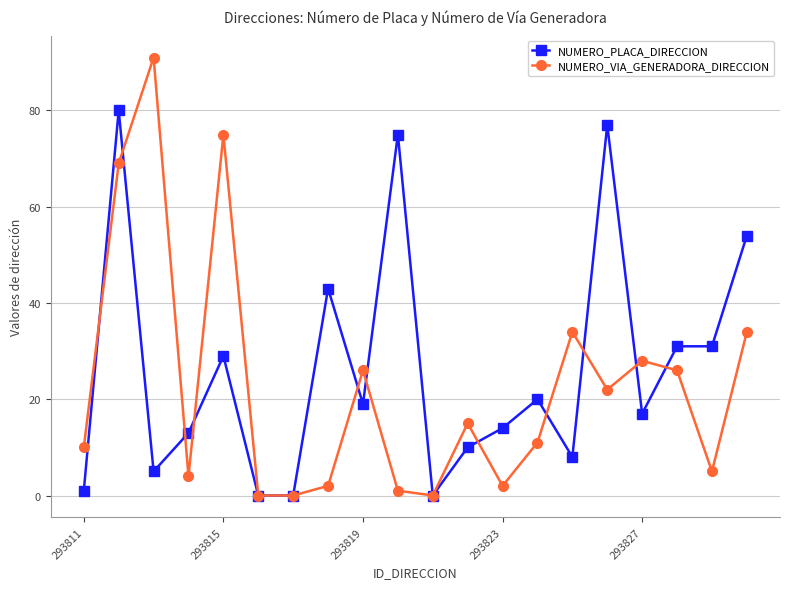

Which series has the largest total across all categories?

NUMERO_PLACA_DIRECCION